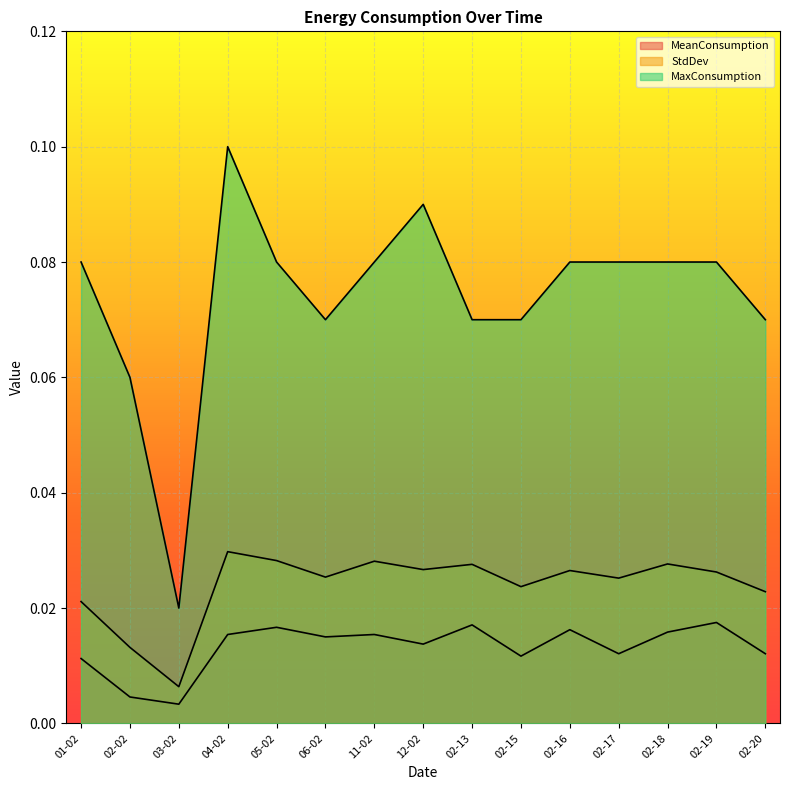

List the series in order of their peak value, highest first.

MaxConsumption, StdDev, MeanConsumption